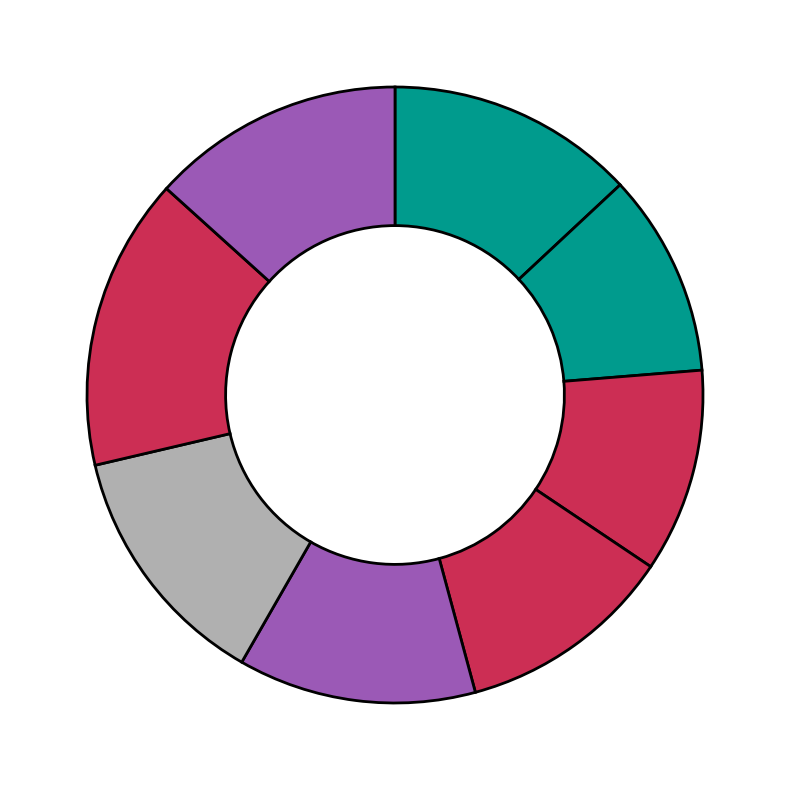

How many segments does this pie chart have?

8